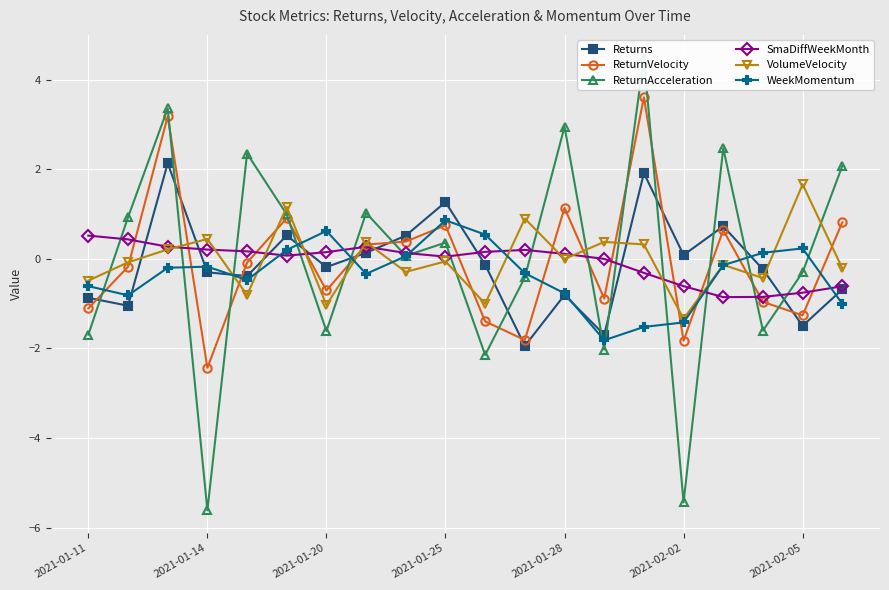

True or false: VolumeVelocity has more than 1 points higher than both neighbors.

True